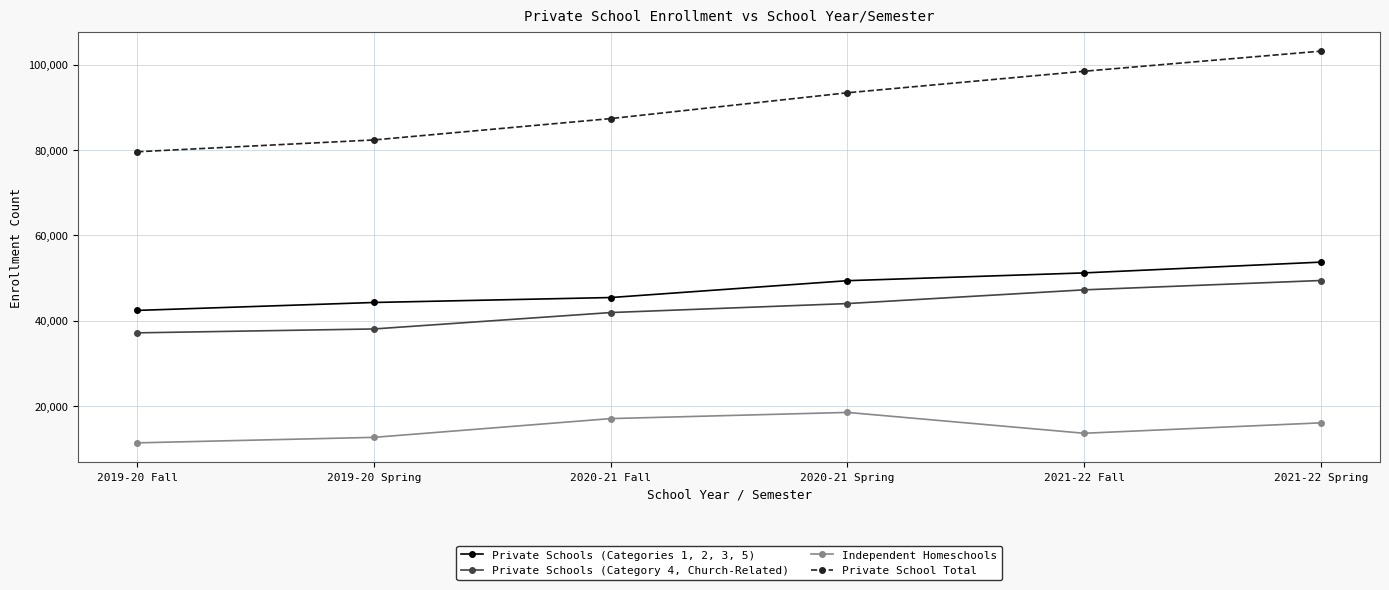

At which category does the chart reach its peak across all series?

2021-22 Spring